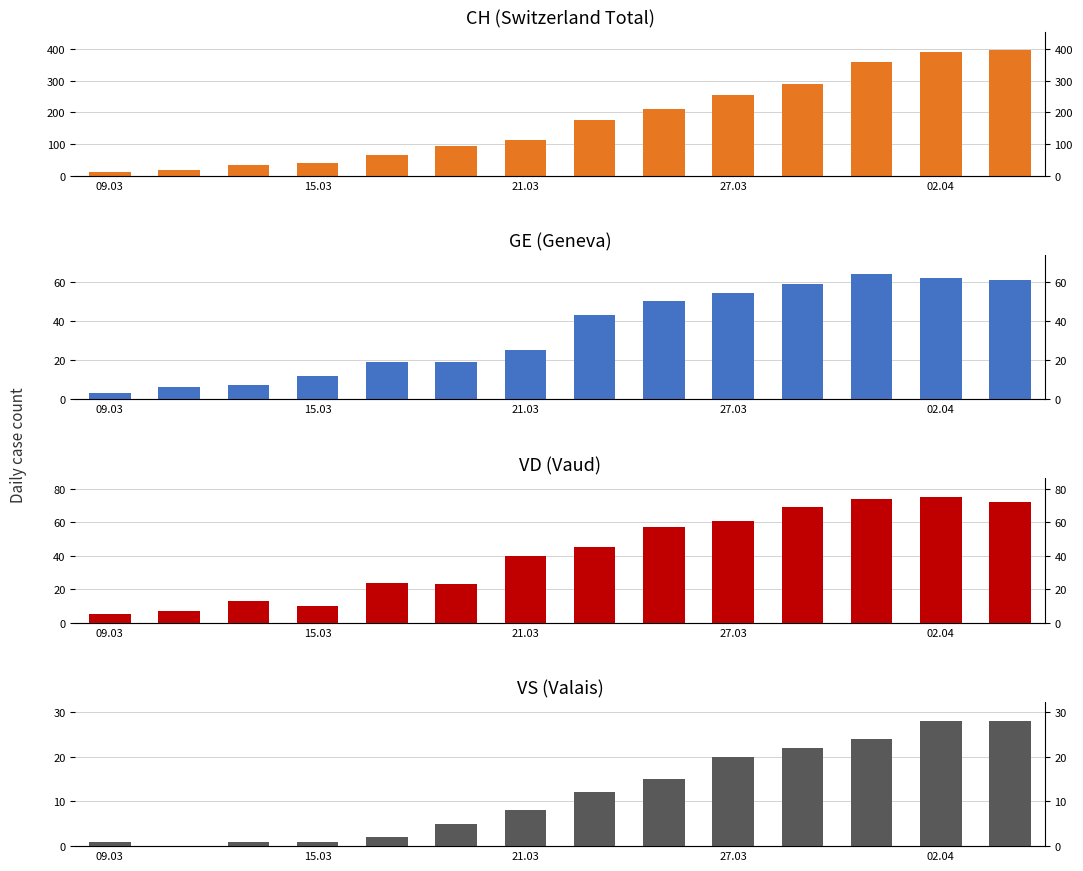

What is the total value across all series at 5?

142